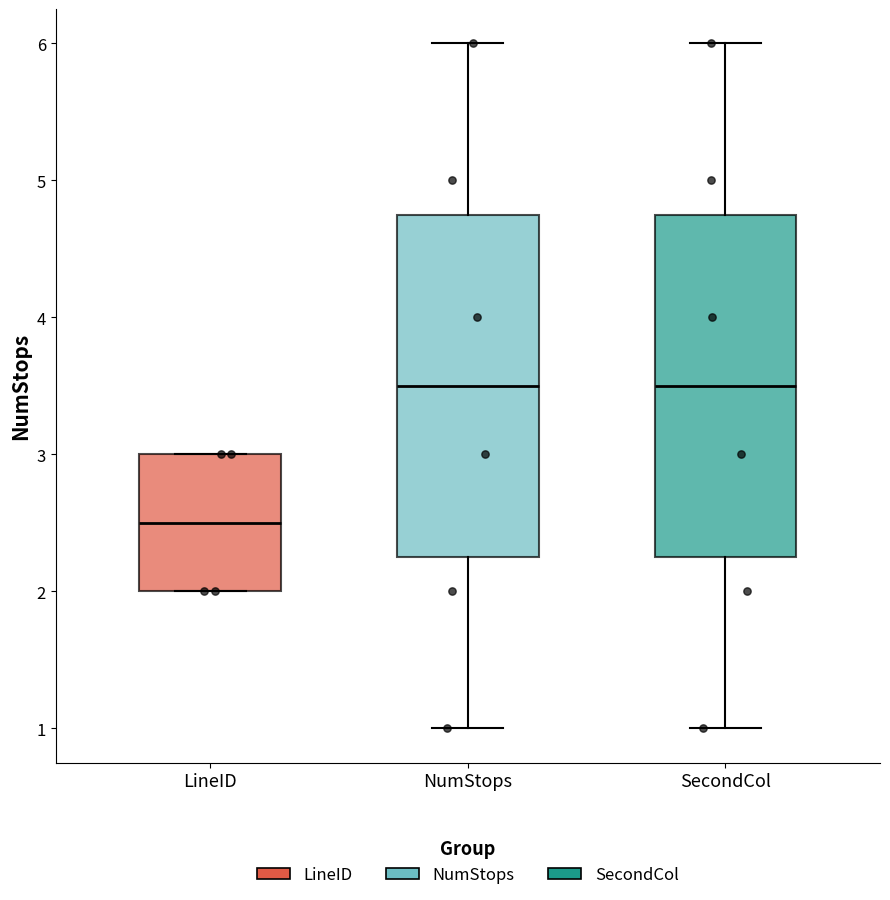

Reading left to right, transcribe this box plot: for each box, give where its median line is, the range the box spans, and where its two whiskers end, as read against the y-axis. The values are not printed on the chart, so give them approximately, as read against the axis.

LineID: median 2.5, box 2.0 to 3.0, whiskers 2.0 to 3.0
NumStops: median 3.5, box 2.3 to 4.8, whiskers 1.0 to 6.0
SecondCol: median 3.5, box 2.3 to 4.8, whiskers 1.0 to 6.0